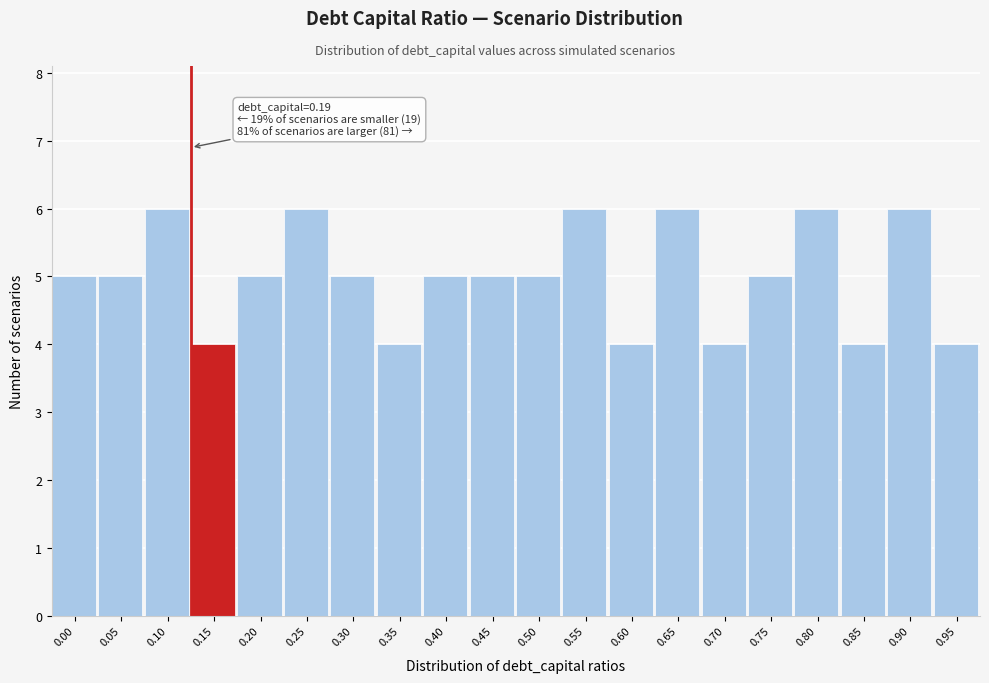

Reading left to right, list all the values displayed in this chart.

5	5	6	4	5	6	5	4	5	5	5	6	4	6	4	5	6	4	6	4